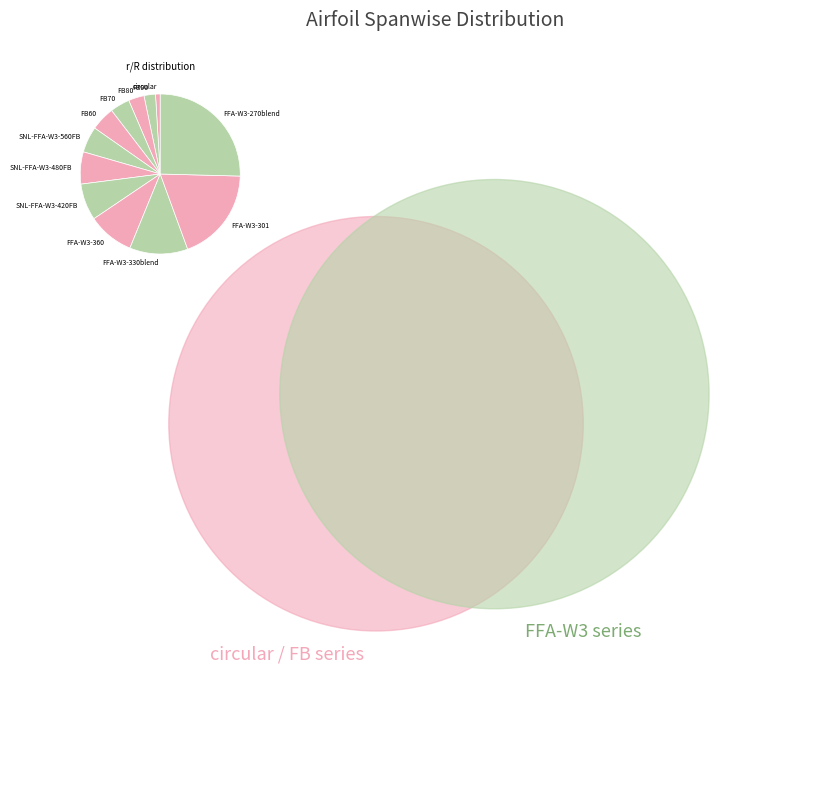

True or false: FFA-W3-360 accounts for 9% of the total.

True